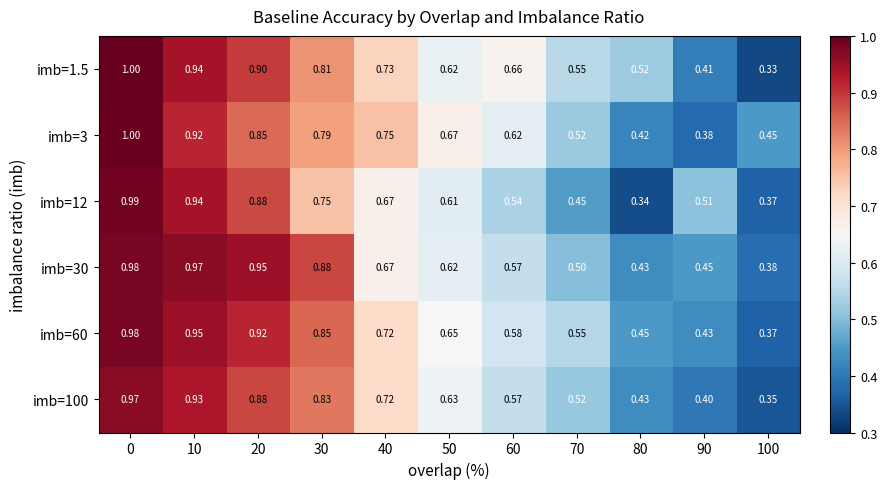

Is the value of imb=12 at 30 greater than the value of imb=1.5 at 90?

Yes